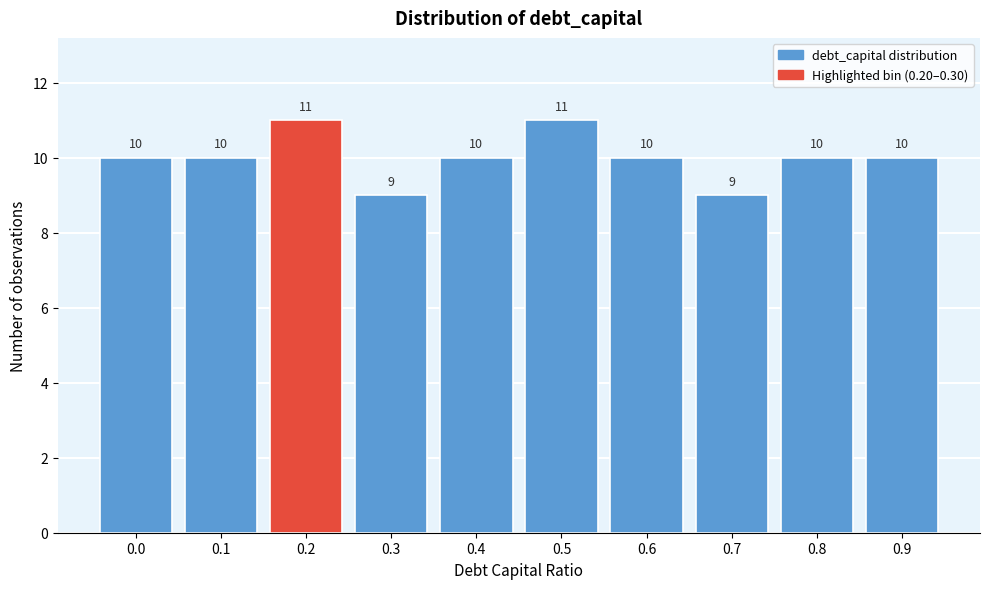

Reading left to right, what are all the values shown in this chart?

0.0=10	0.1=10	0.2=11	0.3=9	0.4=10	0.5=11	0.6=10	0.7=9	0.8=10	0.9=10